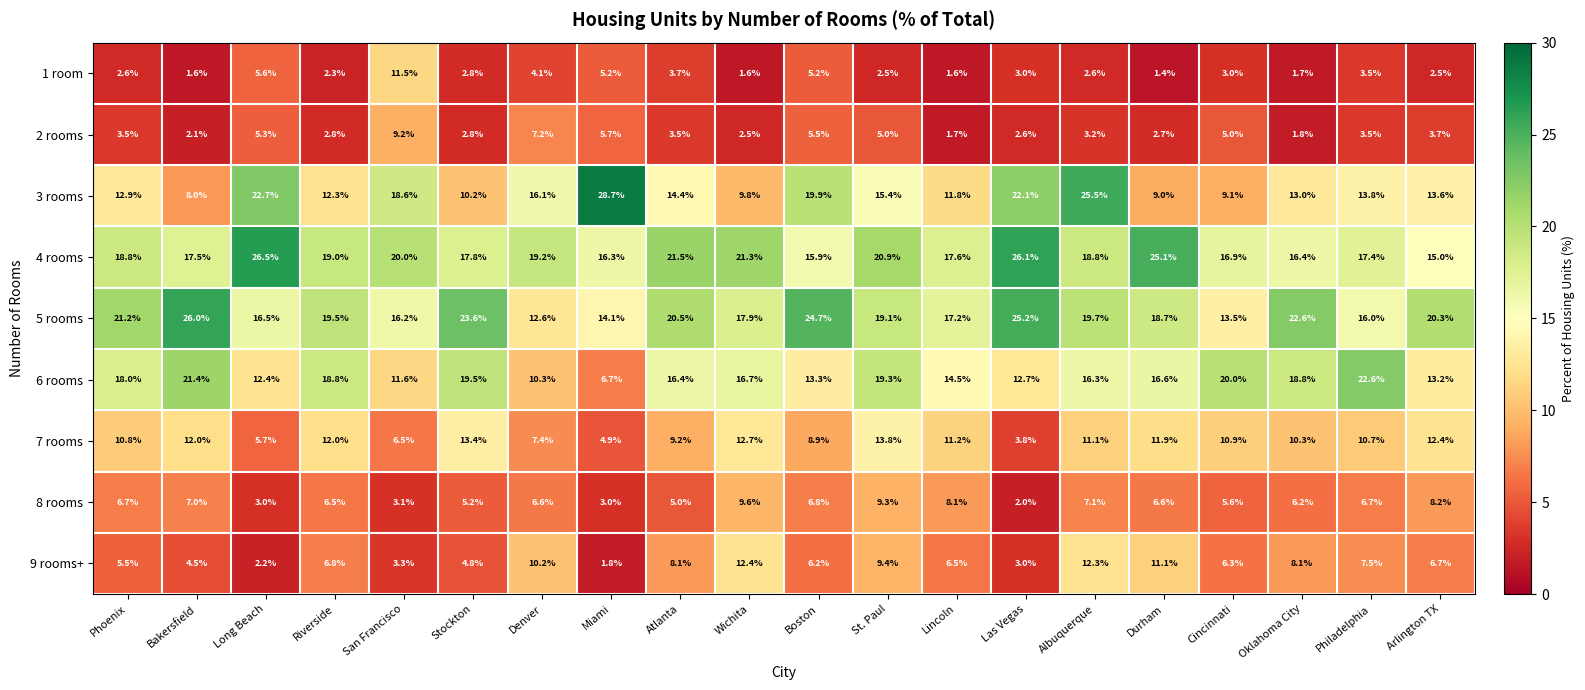

How many data points in 2 rooms are less than 3?

8